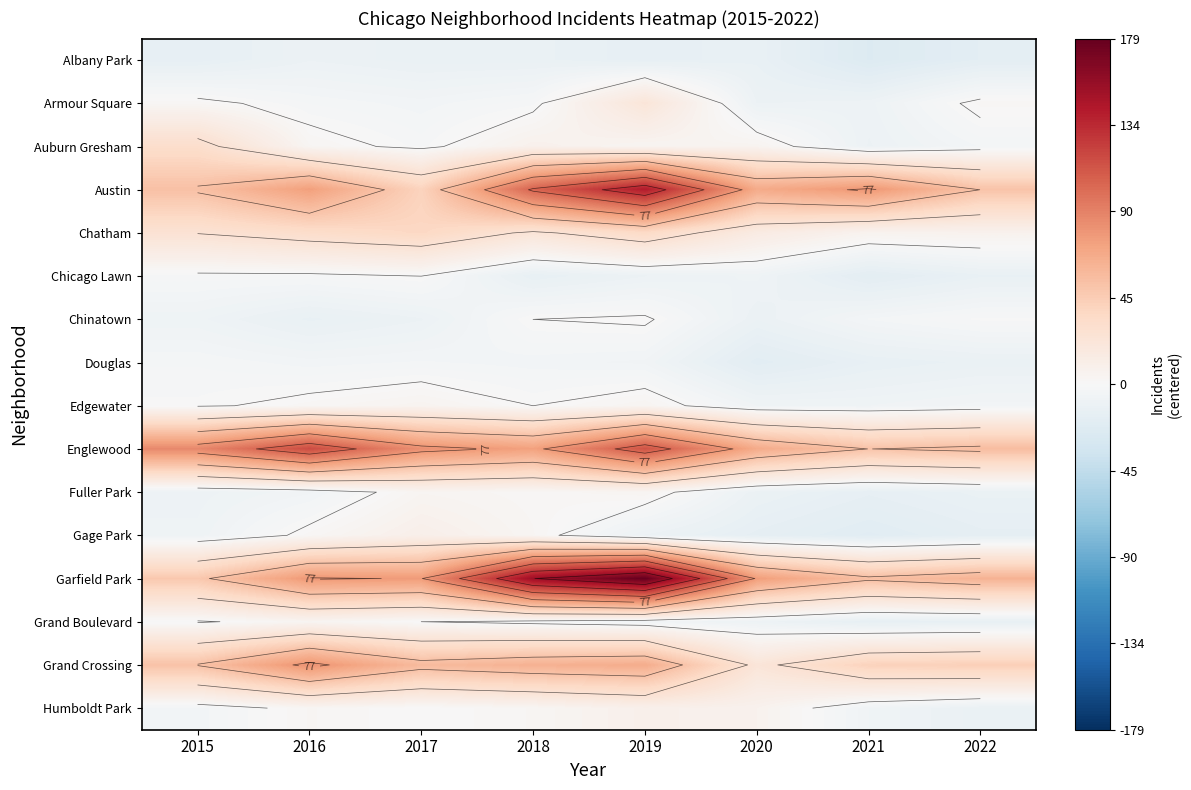

Read the Grand Boulevard value at 2016.

4